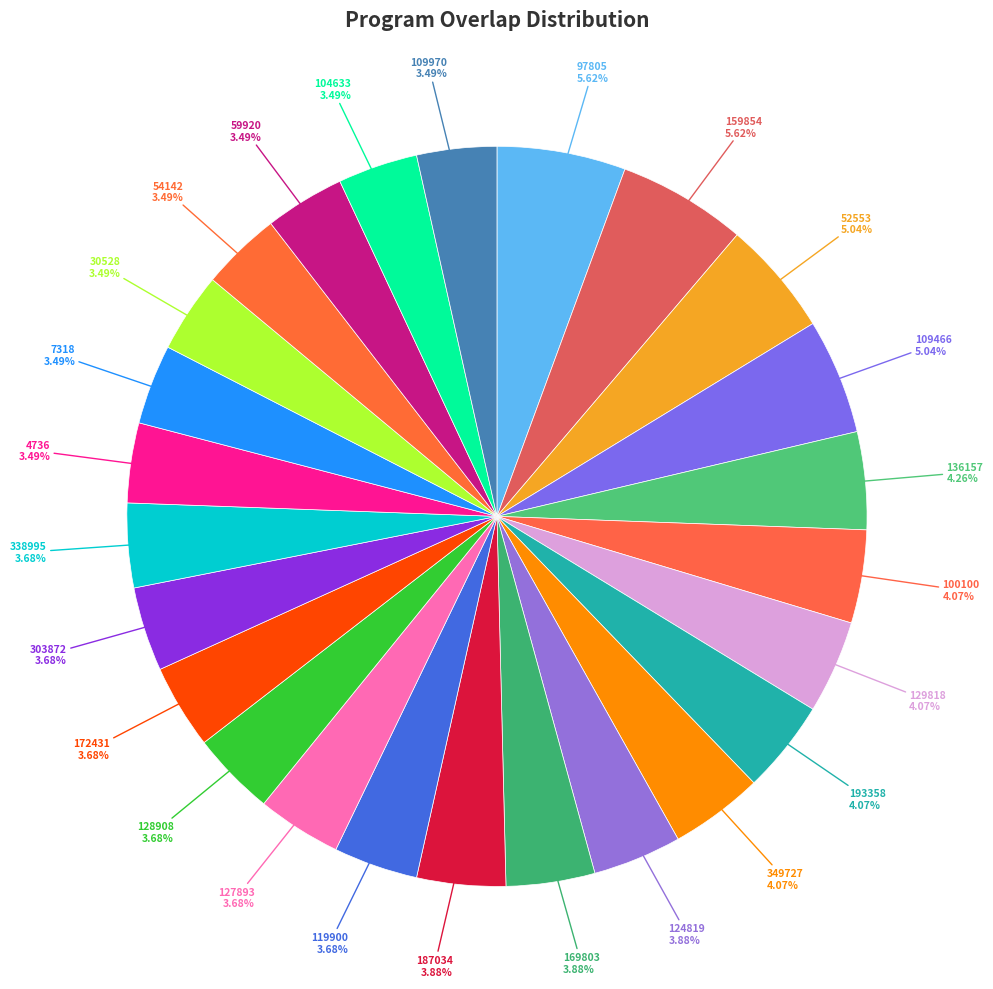

Combined, what portion of the pie is 7318 and 172431?

7.2%